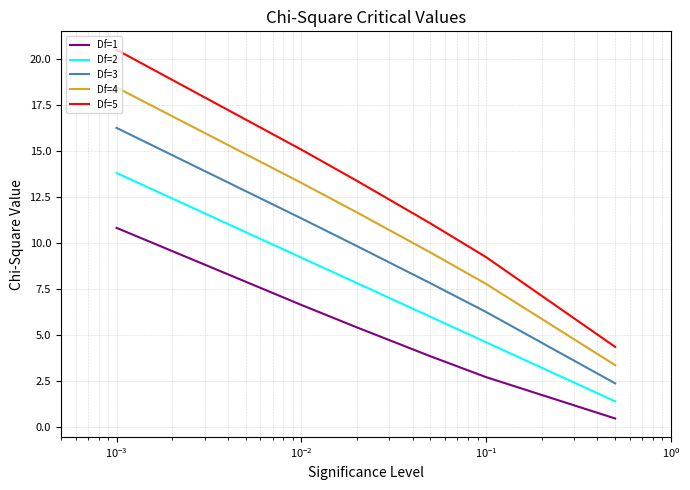

Does the chart have visible grid lines?

Yes